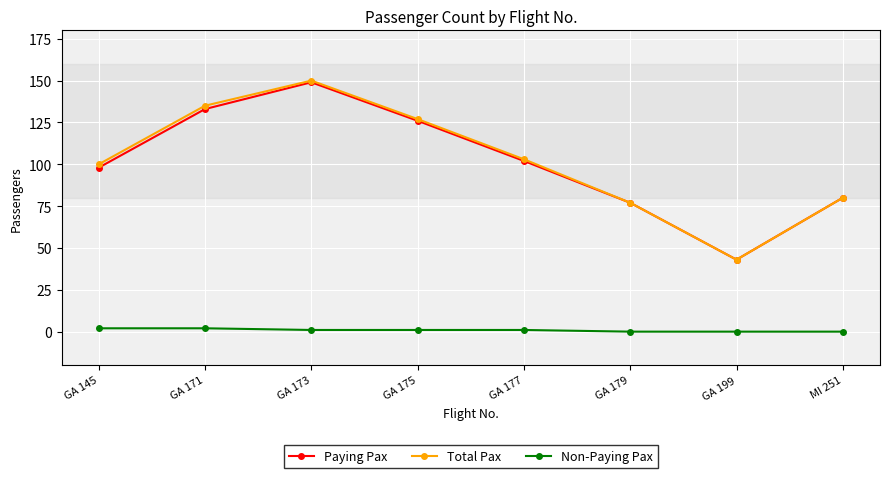

True or false: Total Pax and Non-Paying Pax cross at least once.

False